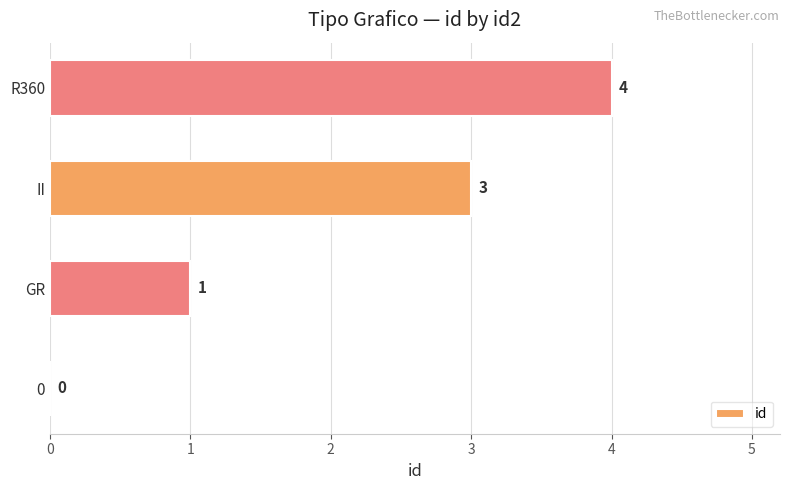

What is the change in value from II to R360?

+1